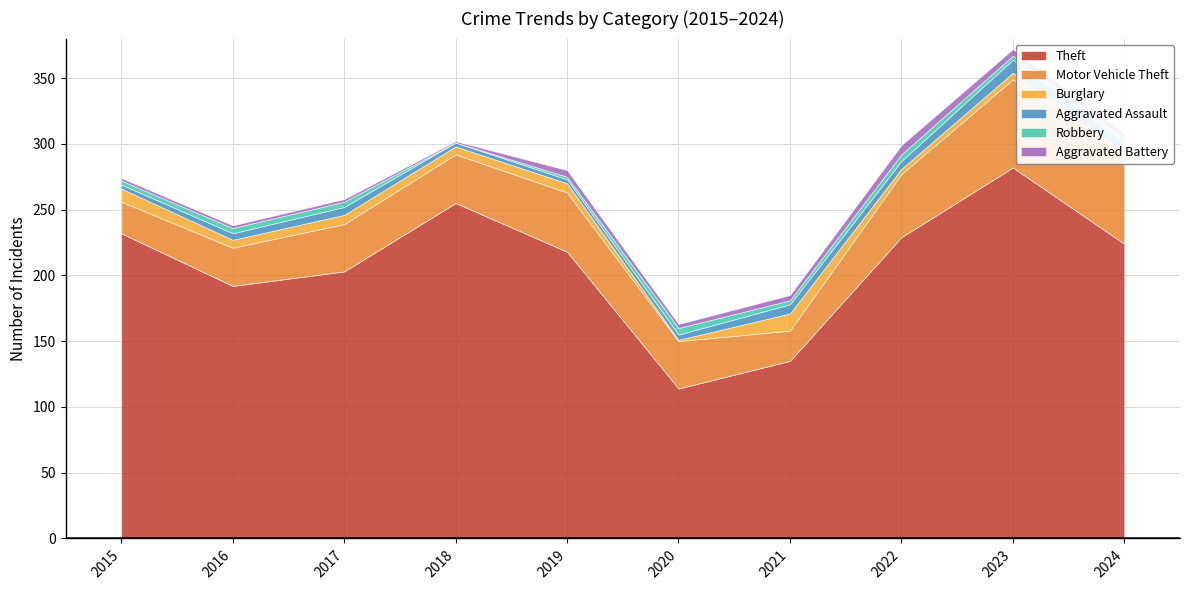

True or false: Aggravated Battery and Motor Vehicle Theft cross at least once.

False